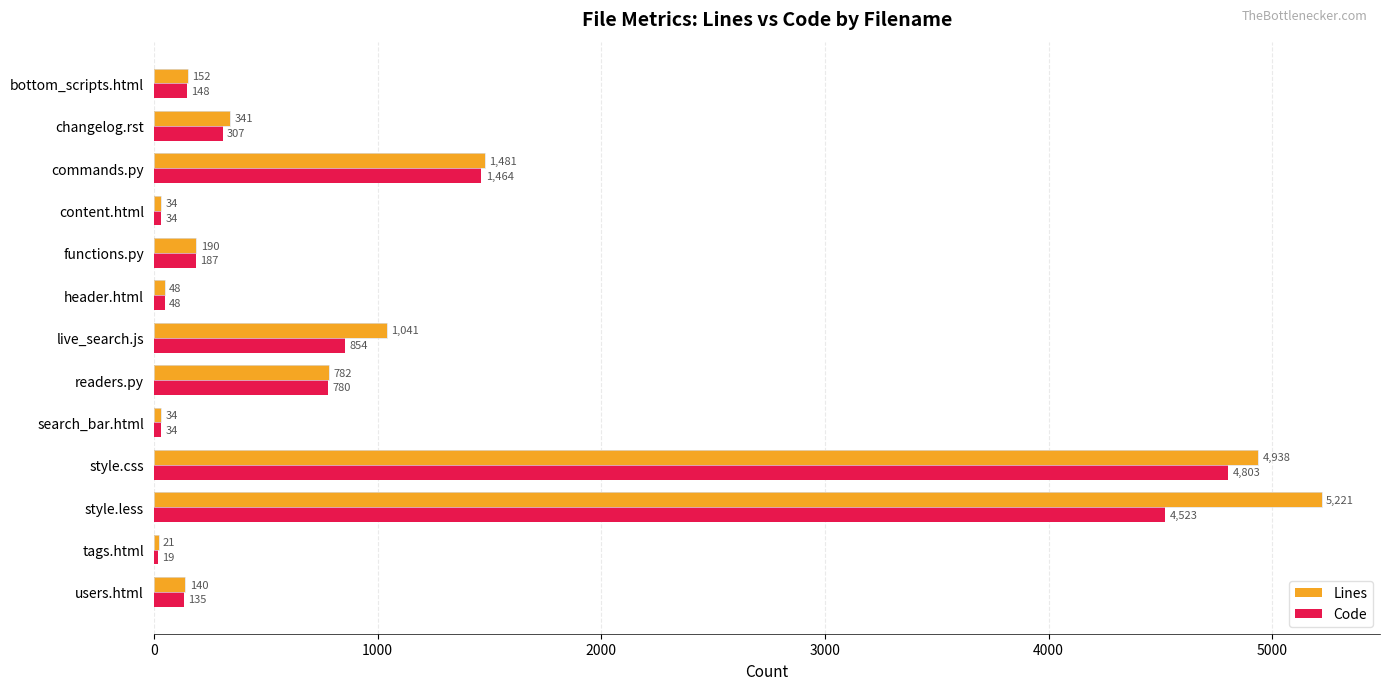

Rank the series by their average value, from lowest to highest.

Code, Lines